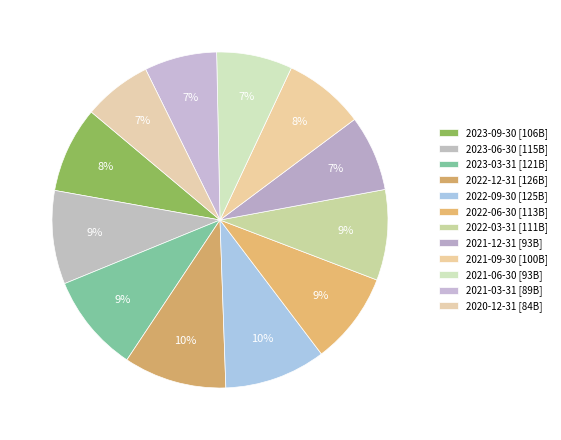

Do 2022-06-30 and 2020-12-31 together represent more than half of the pie?

No